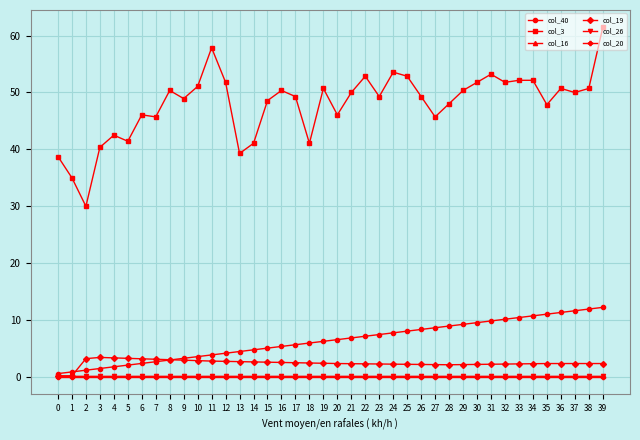

Which series changed the most between 26 and 32?

col_3